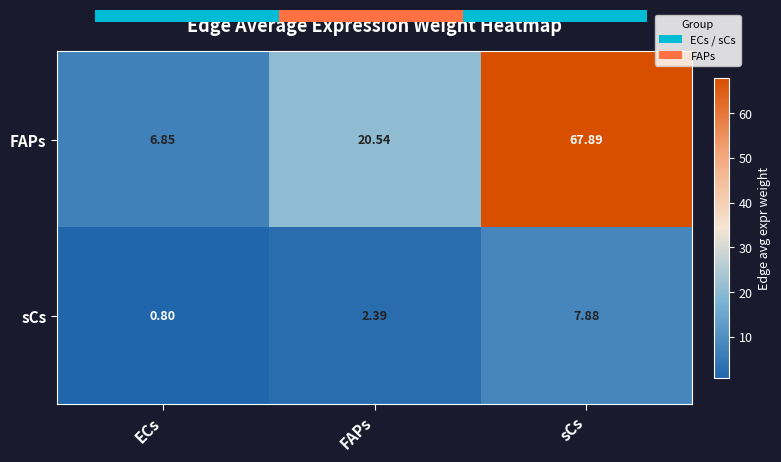

Between ECs and sCs, which is larger?

sCs